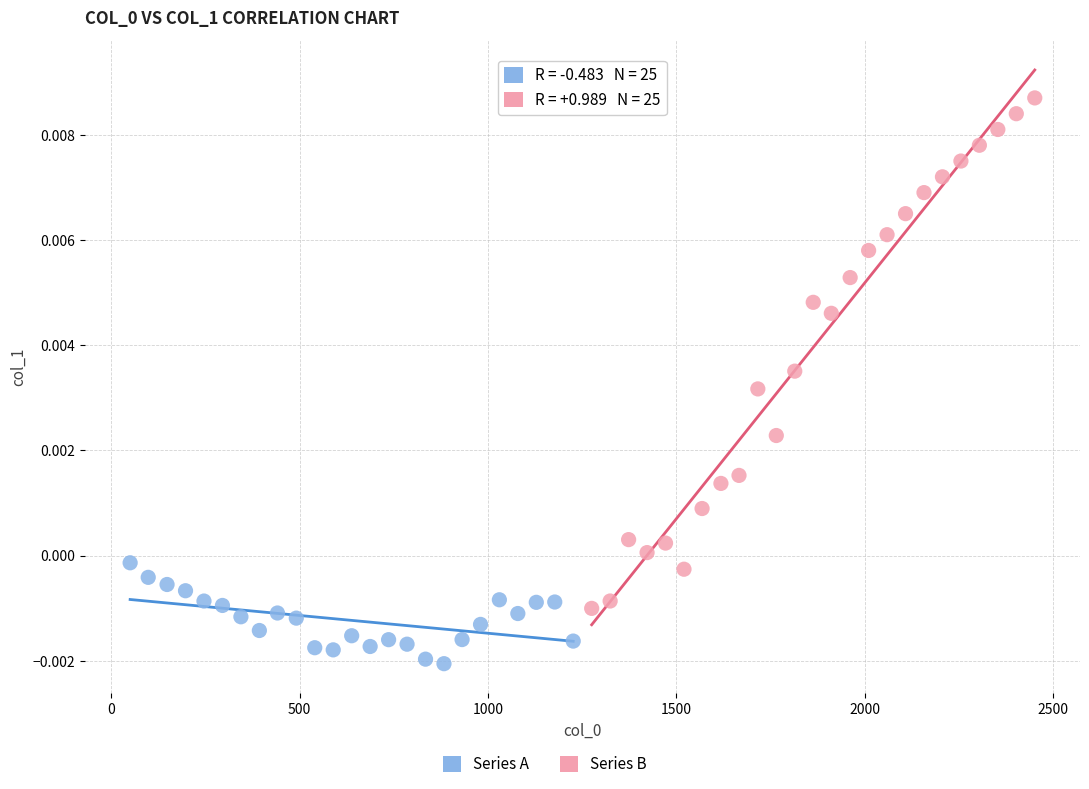

Which series has the largest Y range (max minus min)?

Series B